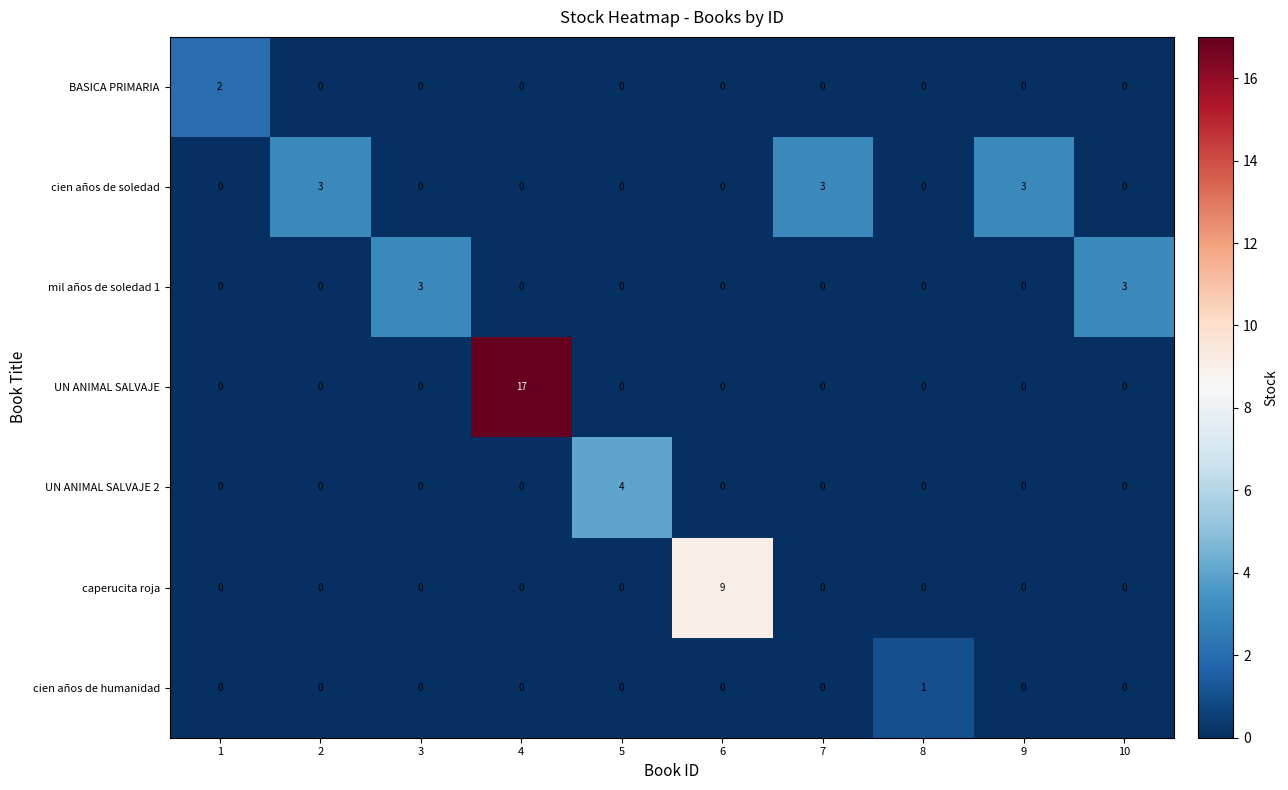

What is the difference between the maximum and minimum values in the cien años de soledad series?

3